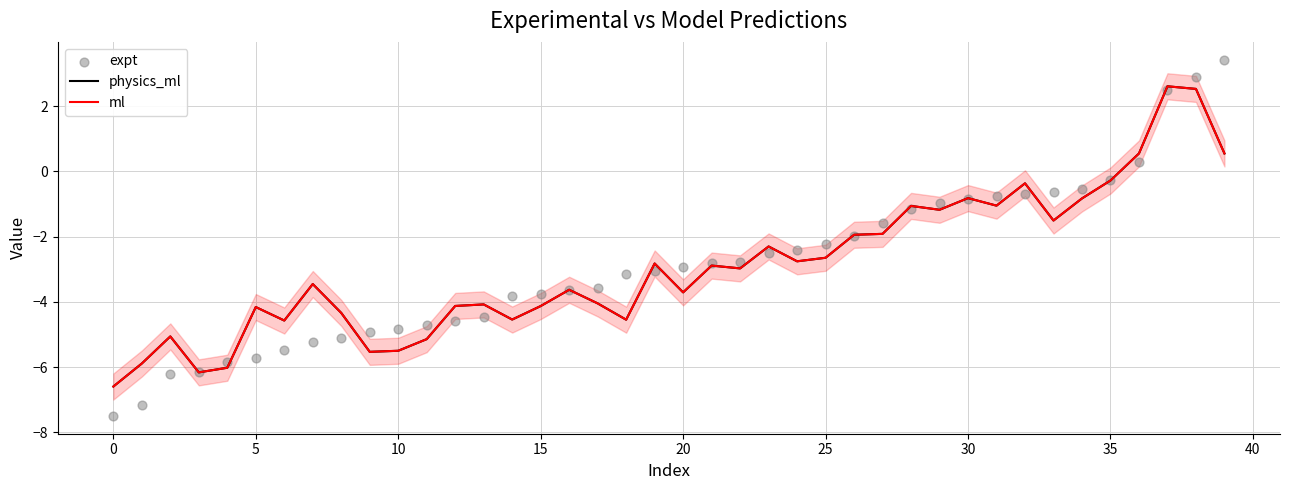

At how many categories does at least one series exceed -6?

38